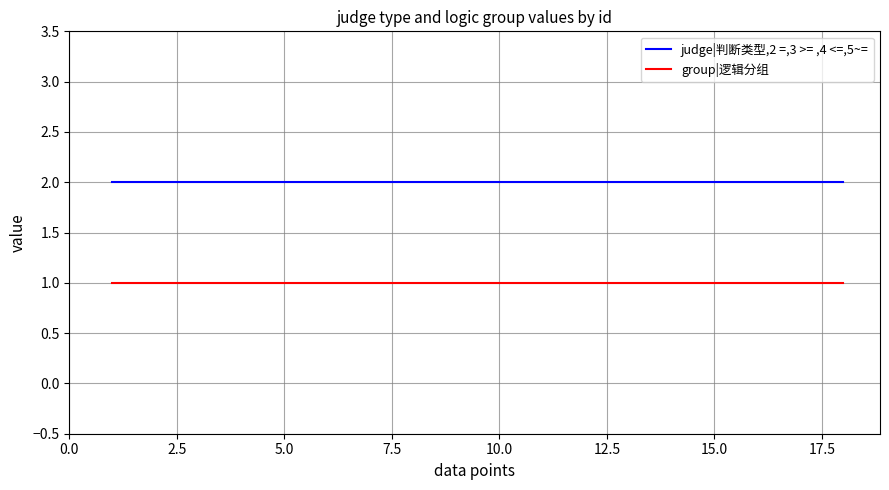

Does the chart have visible grid lines?

Yes